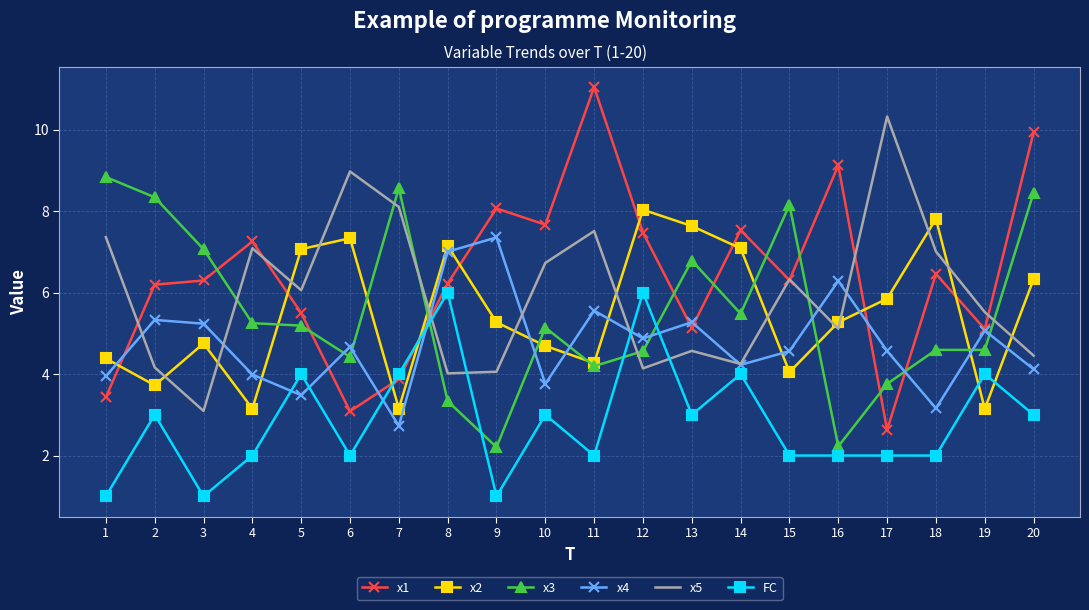

True or false: x1 has a value of 2.0 at 18.

False